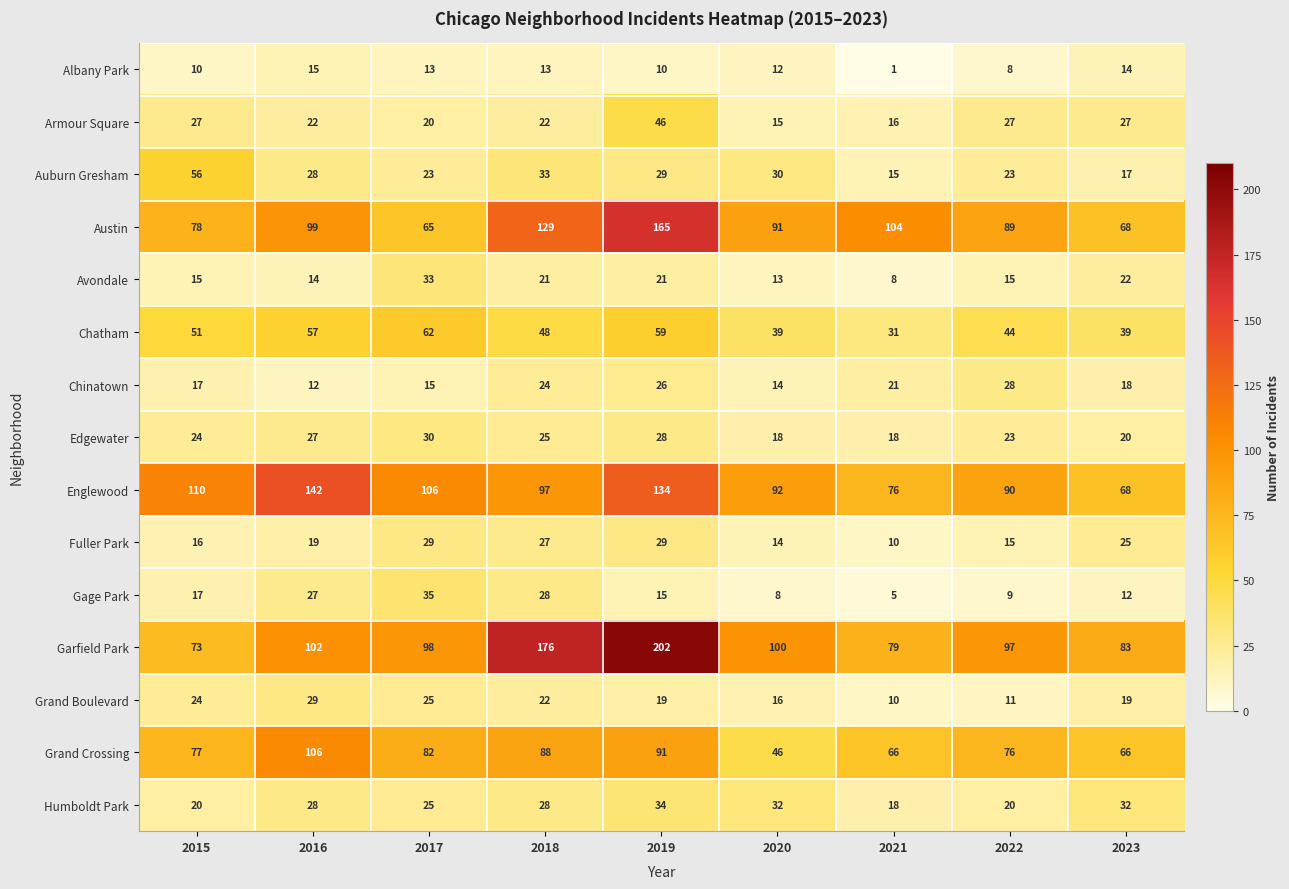

How many data points does each series have?

9